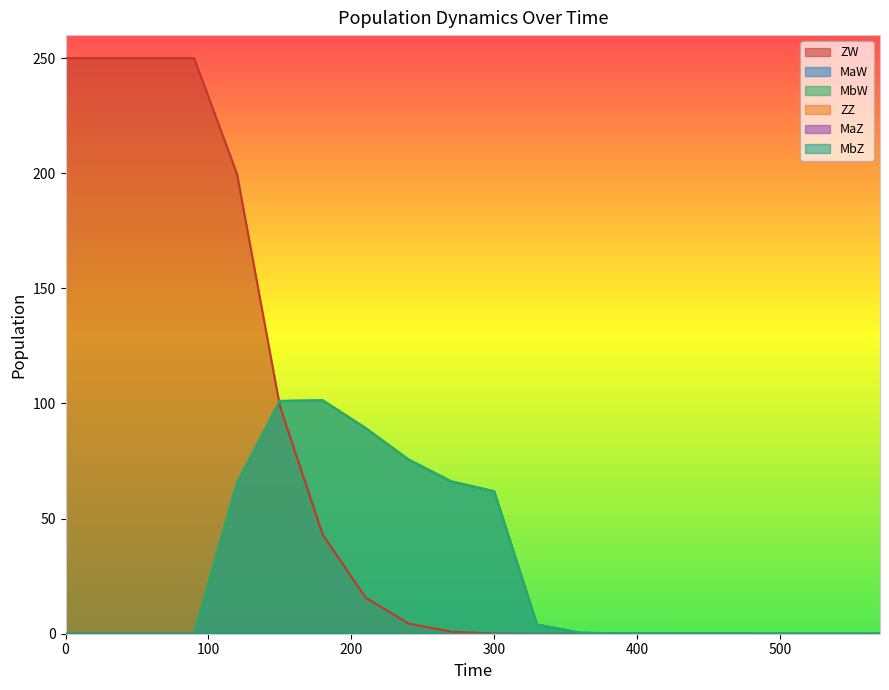

True or false: ZW has a value of 43.0 at 180.

True